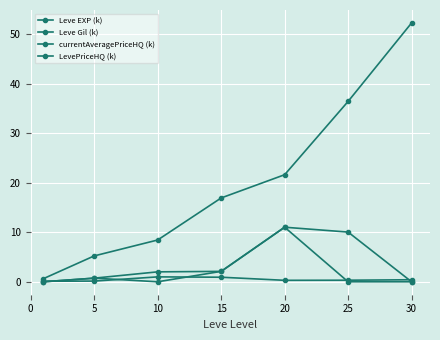

At which category is the sum across all series the highest?

30